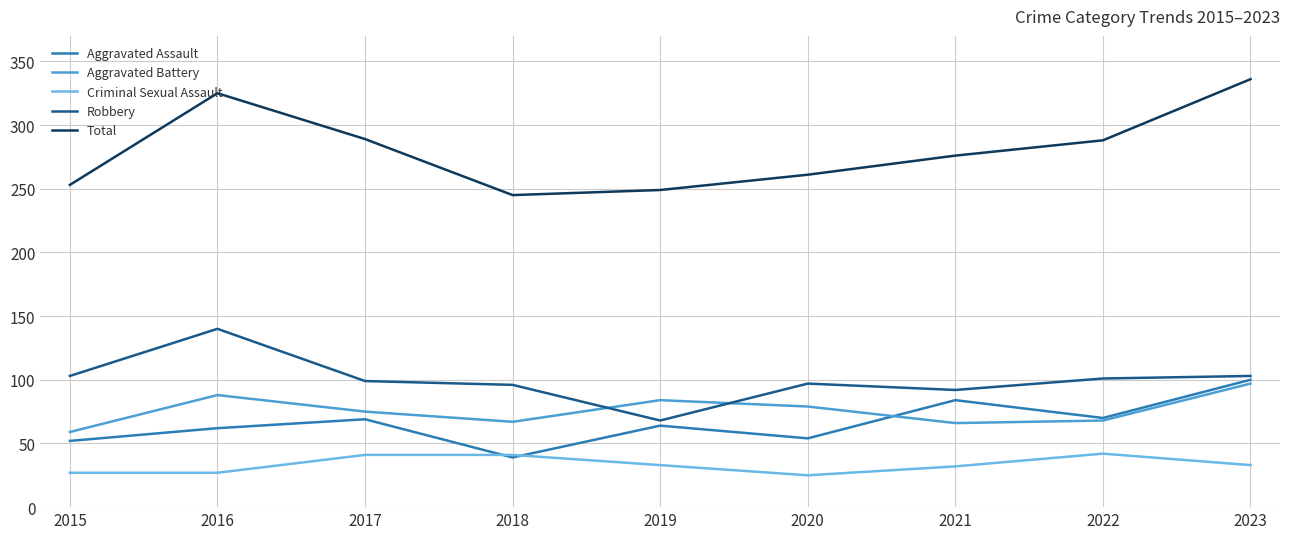

What is the sum of all Aggravated Assault values?

594